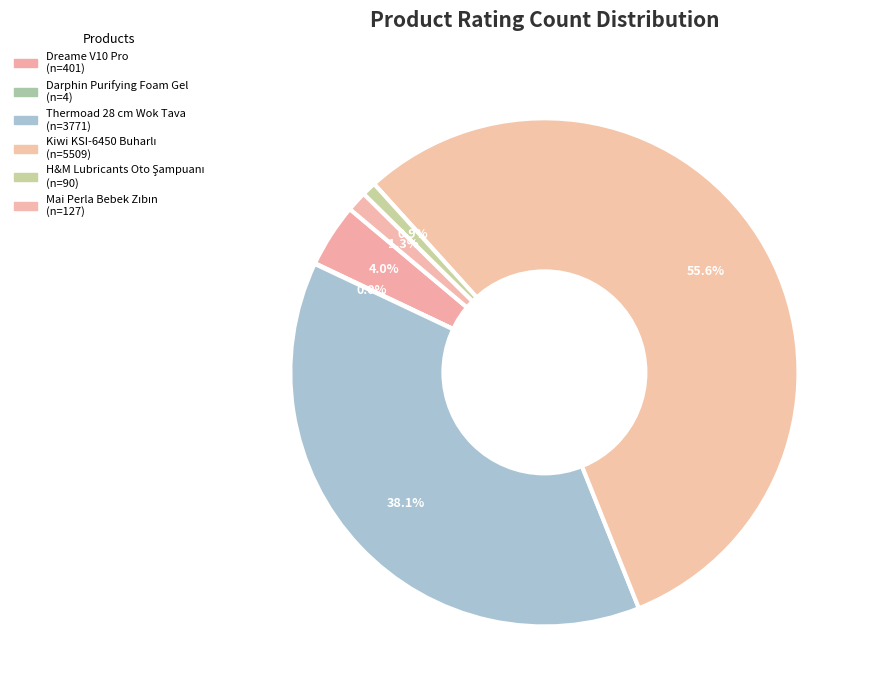

What is the majority slice?

Kiwi KSI-6450 Buharlı